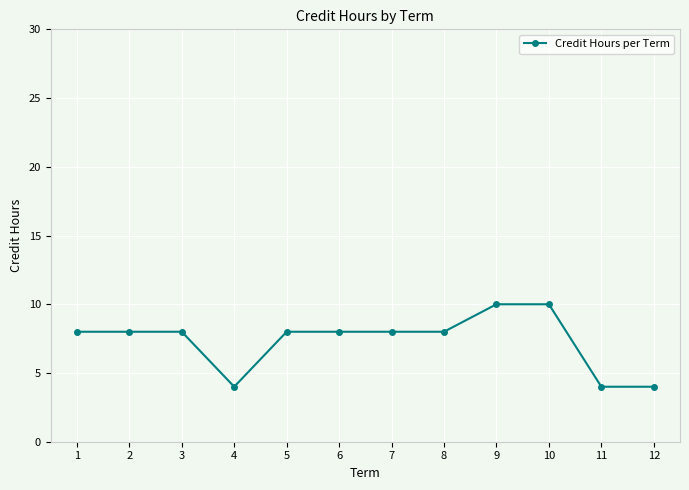

What is the maximum value shown in the chart?

10